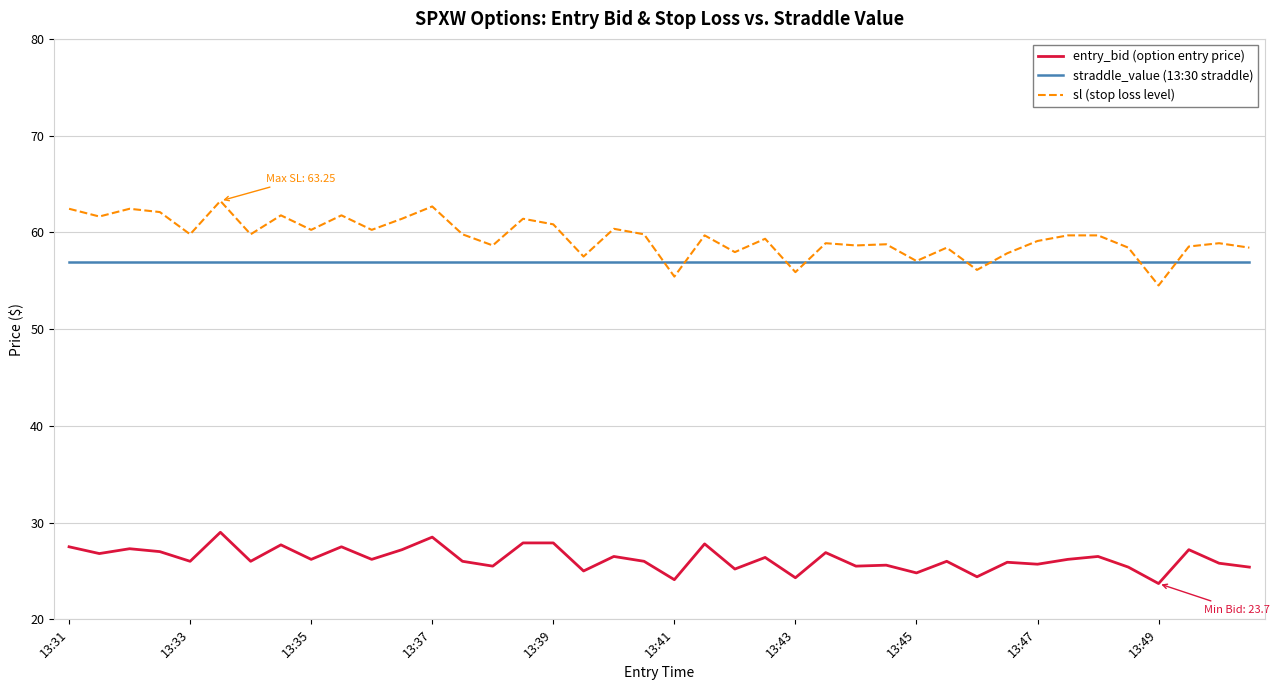

Which series has the largest total across all categories?

sl (stop loss level)